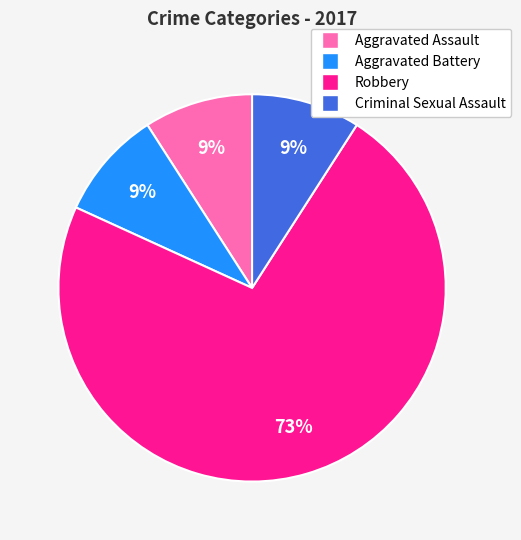

How many segments does this pie chart have?

4